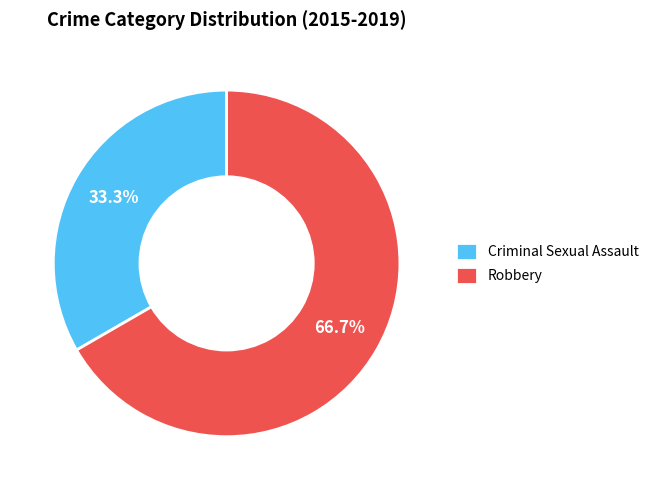

Is it true that Criminal Sexual Assault is 33% of the pie?

True